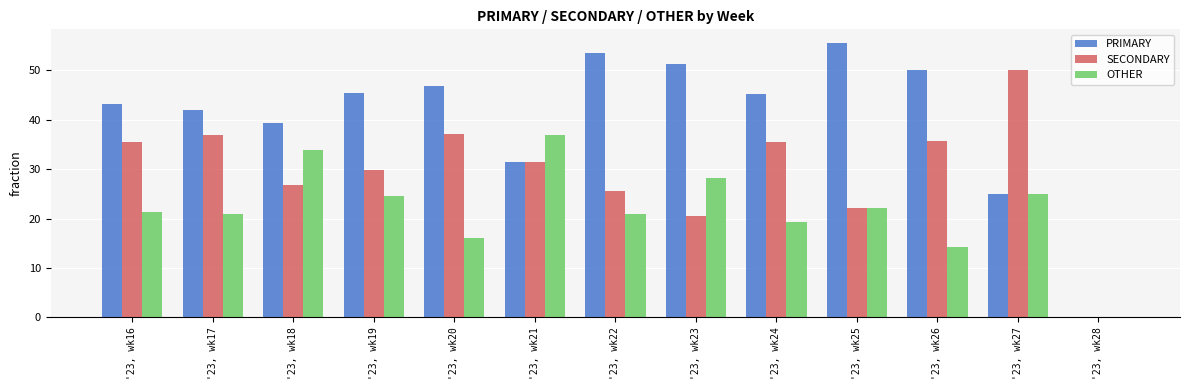

Between '23, wk27 and '23, wk28, which series saw the biggest shift?

SECONDARY